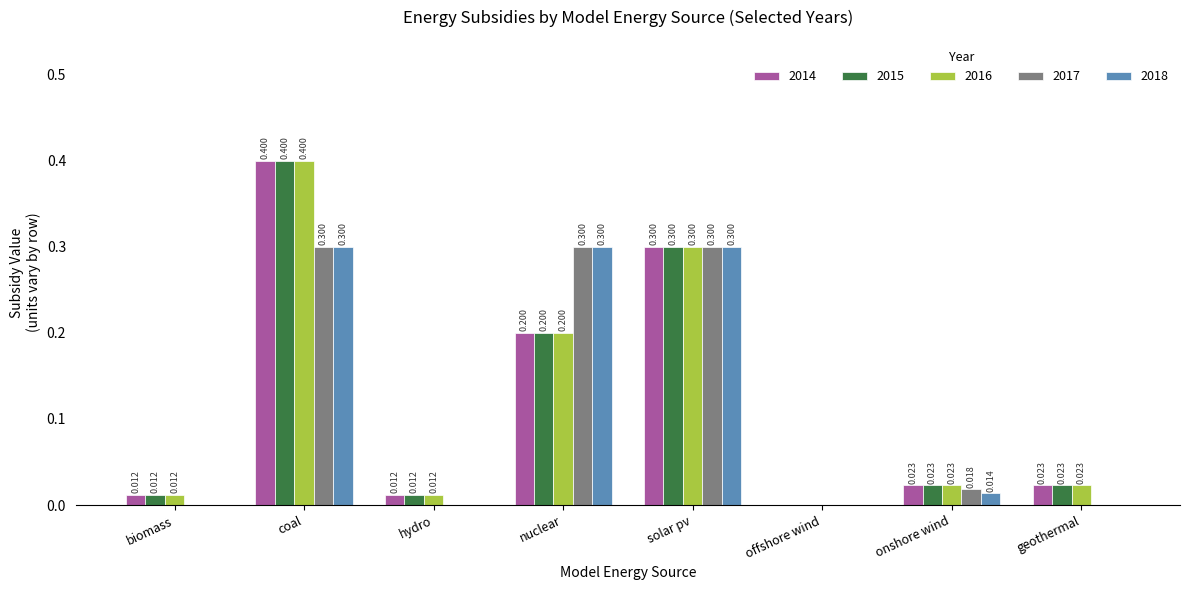

What are all the series names shown in the legend?

2014, 2015, 2016, 2017, 2018